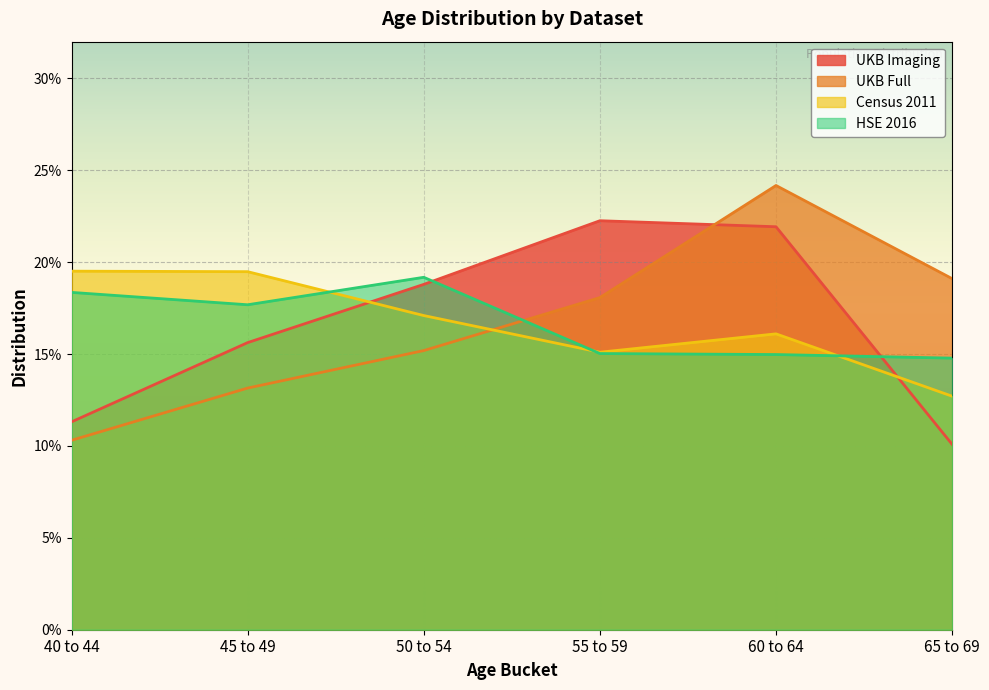

True or false: Census 2011 and HSE 2016 intersect in this chart.

True